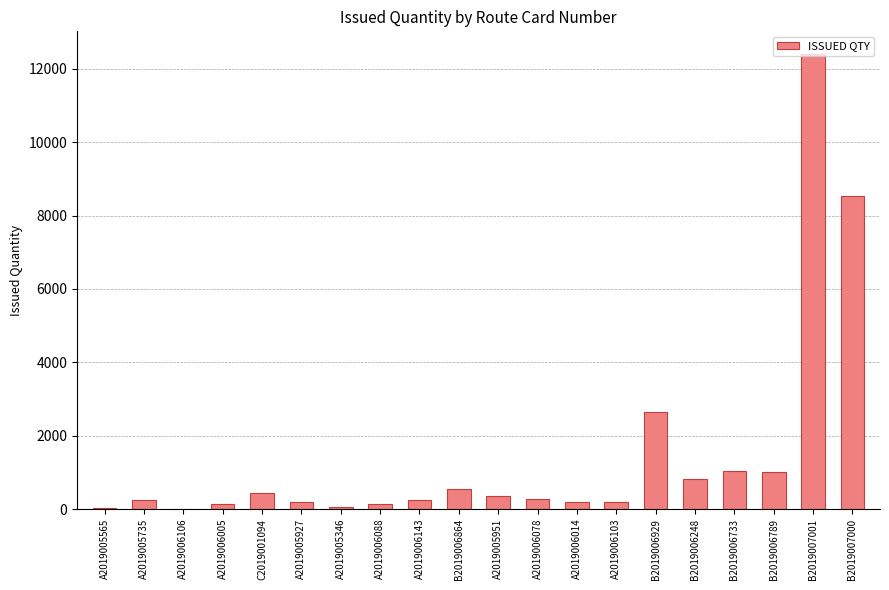

Count the number of data series in this chart.

1